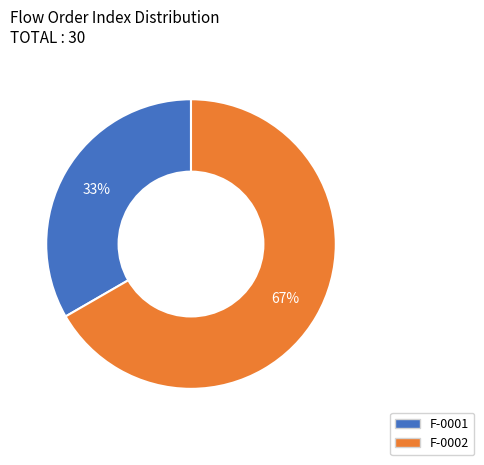

Is there any slice that represents more than half of the pie?

Yes